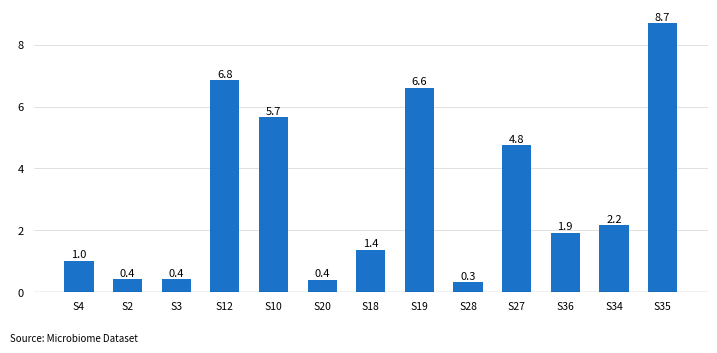

How many data points are less than 1?

4